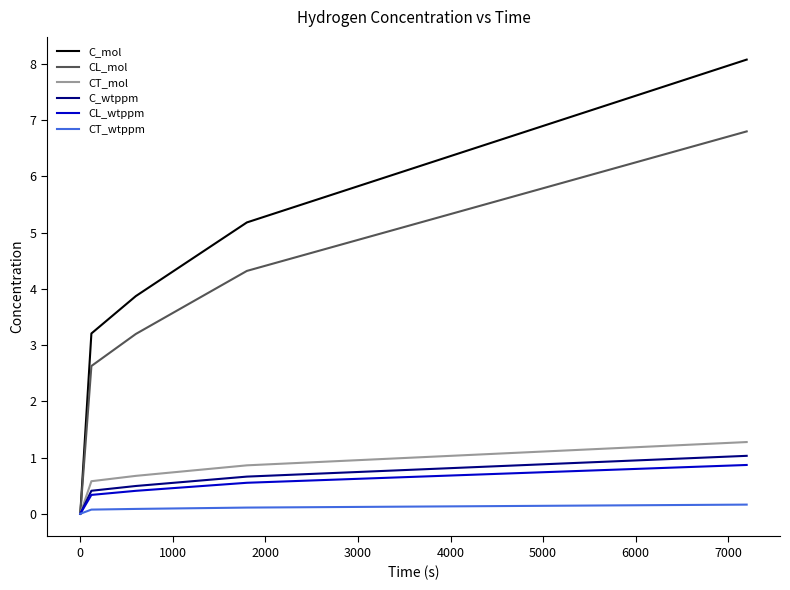

Which series has the widest spread of values?

C_mol